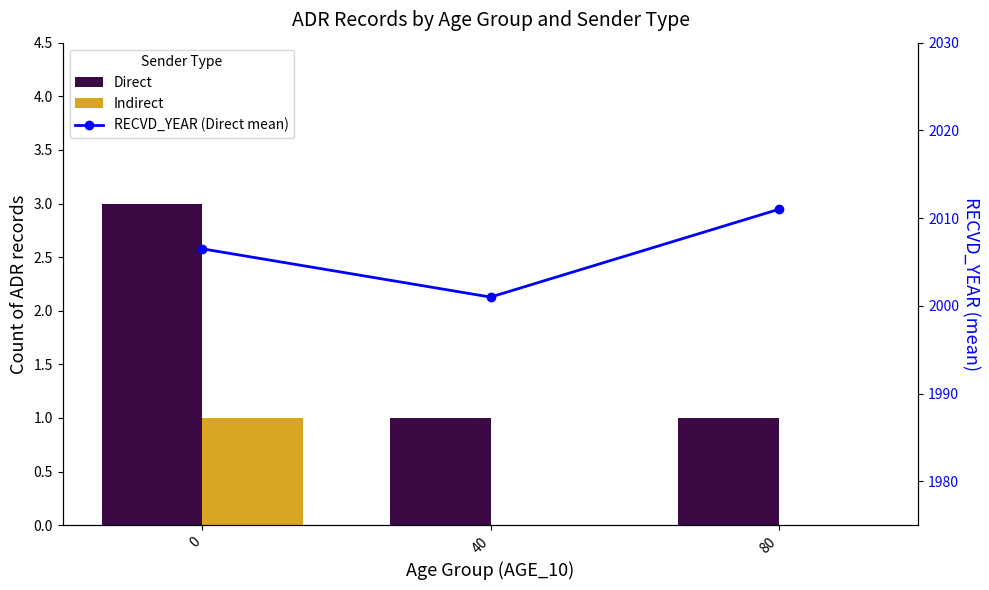

At 0, list the series in order from largest to smallest.

RECVD_YEAR (Direct mean), Direct, Indirect